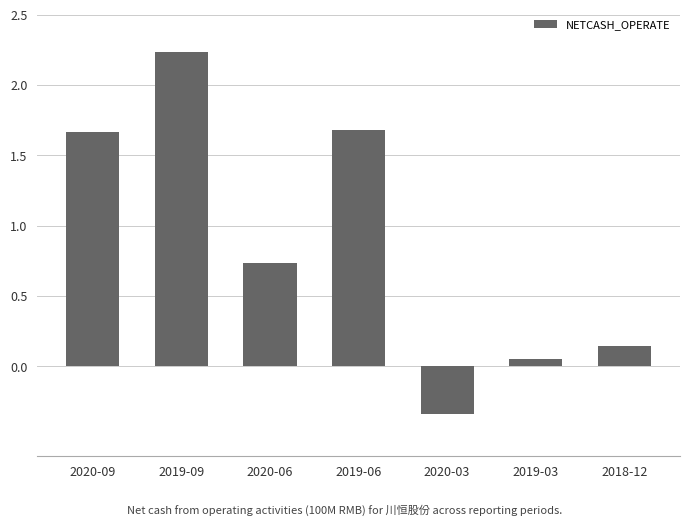

The chart shows a value of 1.1 at 2020-06. True or false?

False